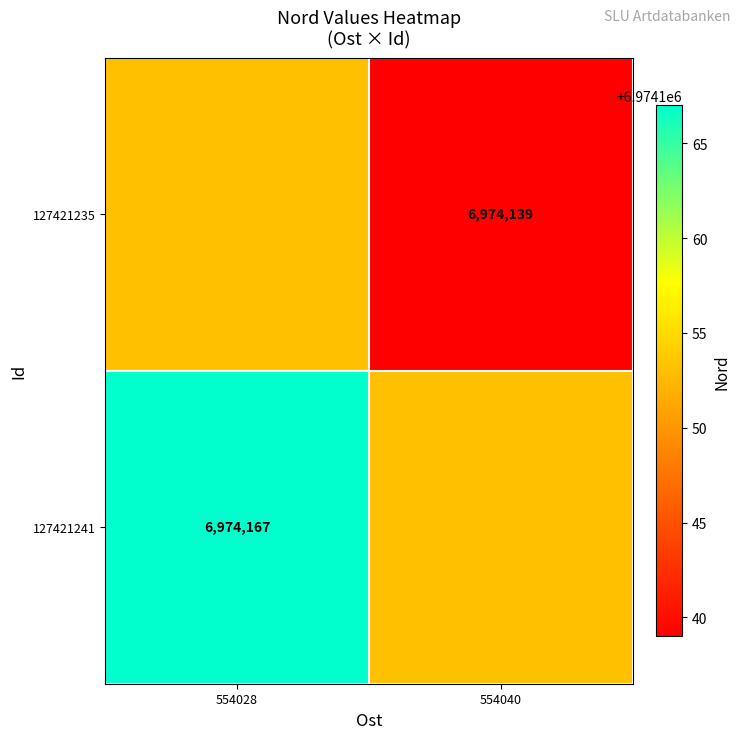

The 127421235 series shows 9398903 at 554040. True or false?

False